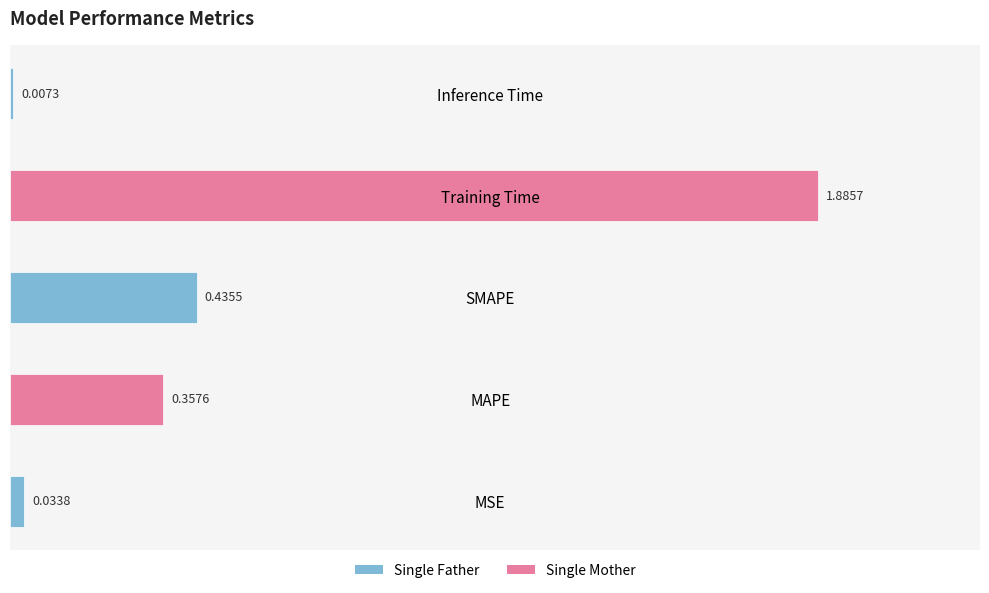

Does the chart contain stacked bars?

No